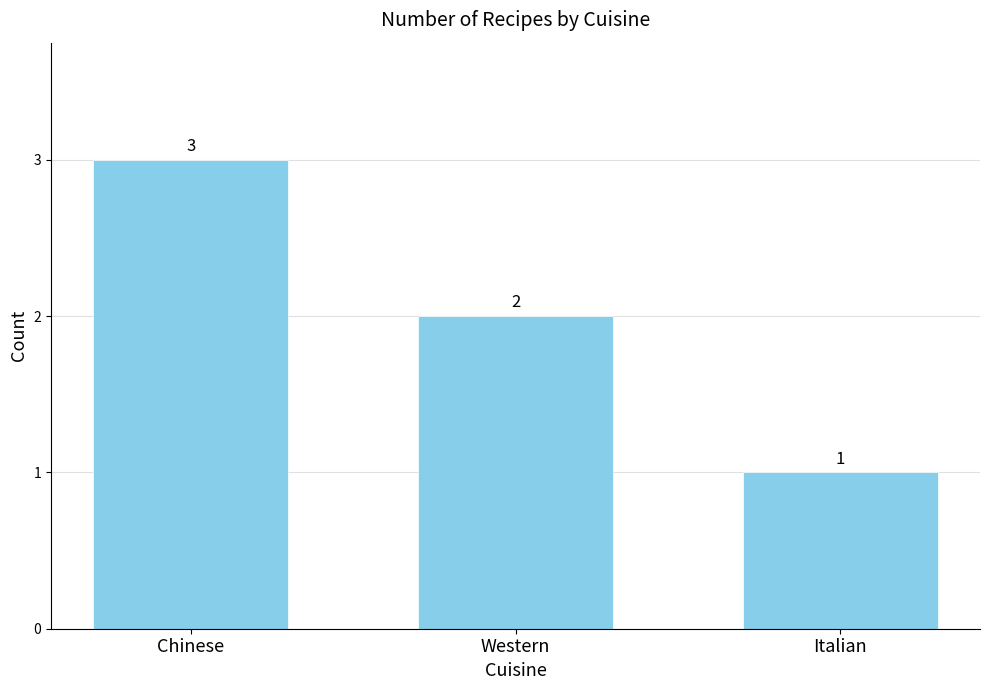

How many data points does each series have?

3